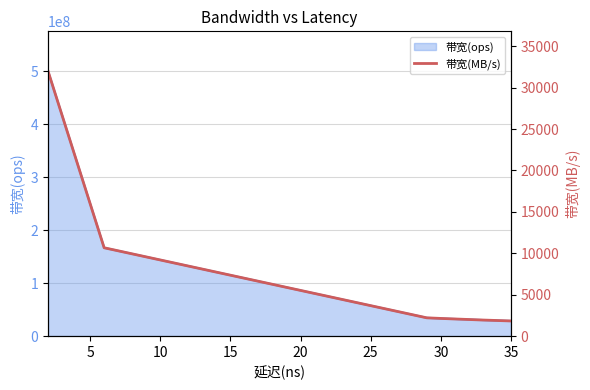

What is the minimum value for 带宽(ops)?

28571428